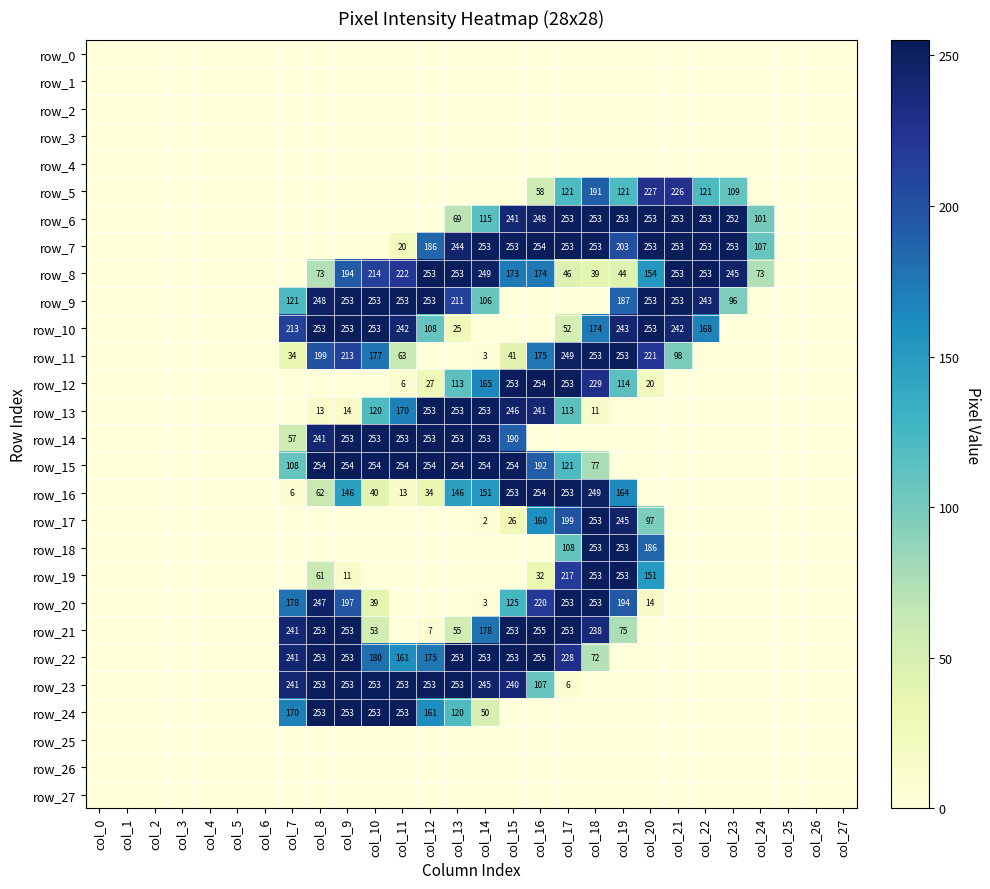

How many positive values does the row_21 series have?

12